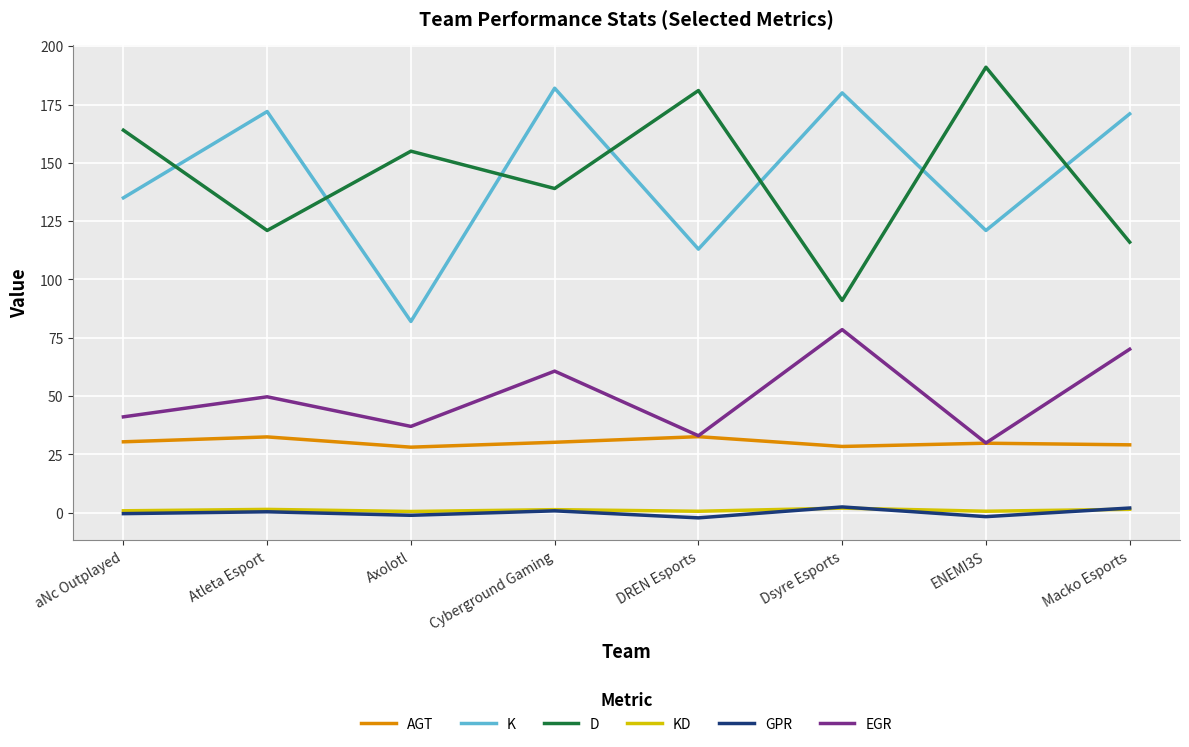

At which label does K reach its minimum?

Axolotl